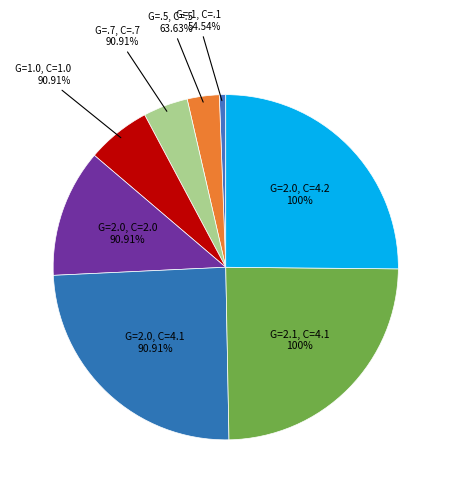

Which slice is the largest?

Gamma=2.0, C=4.2